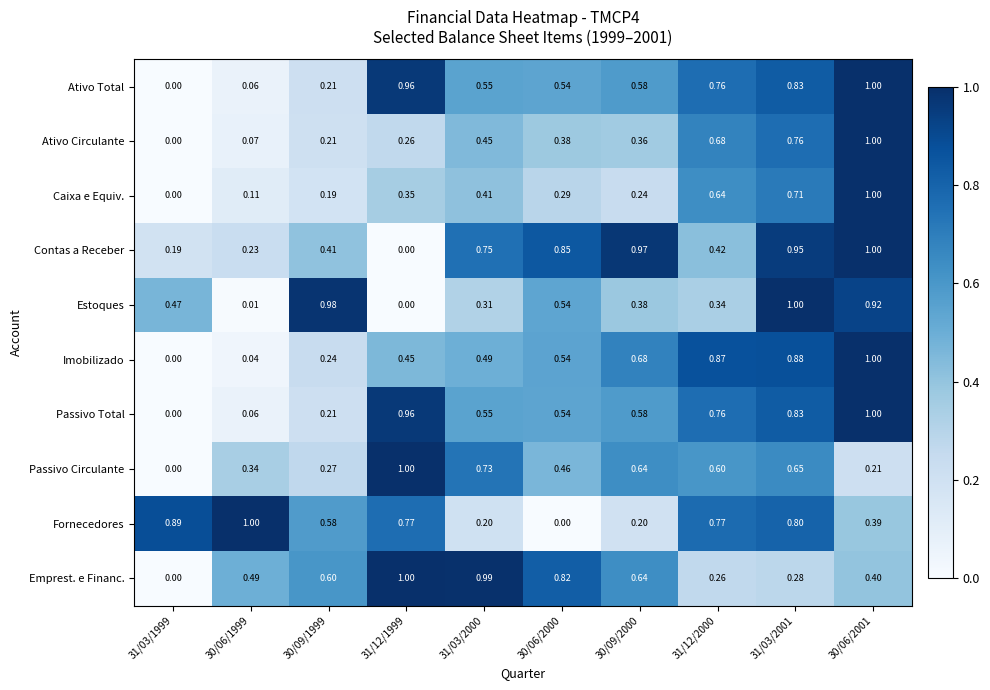

Is the value of Emprest. e Financ. at 30/06/2000 greater than the value of Ativo Total at 30/06/2000?

Yes